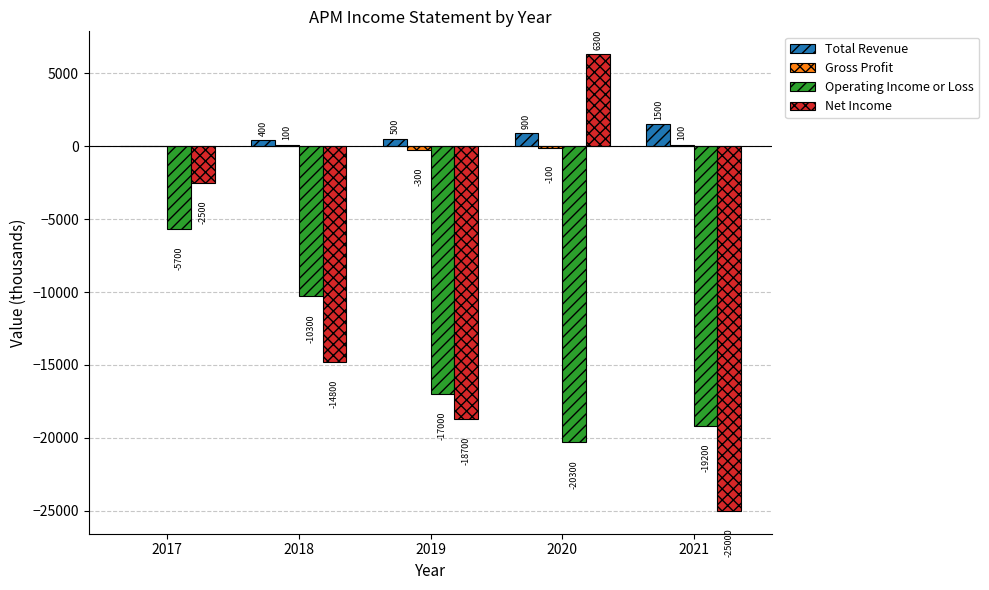

Between 2017 and 2018, which series saw the biggest shift?

Net Income